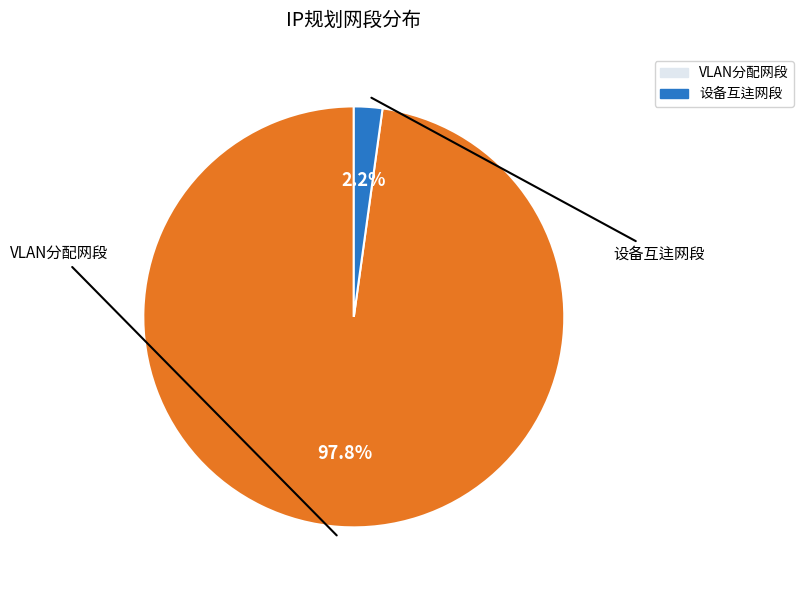

Is there any slice that represents more than half of the pie?

Yes